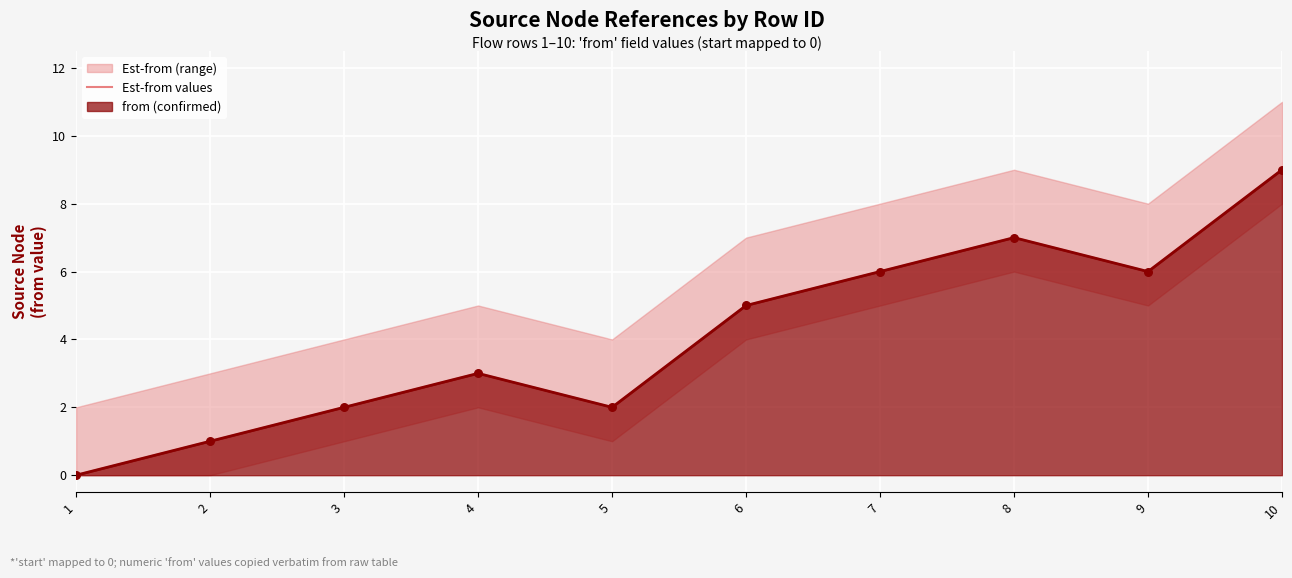

What is the change in value from 2 to 10?

+8